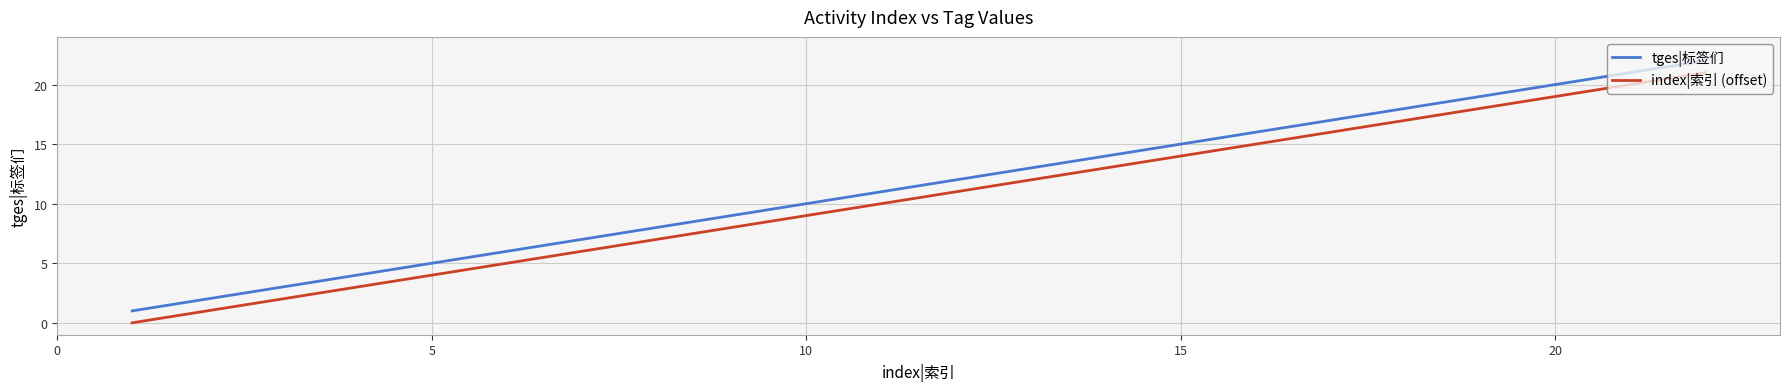

True or false: tges|标签们 has more than 1 interior local peaks.

False